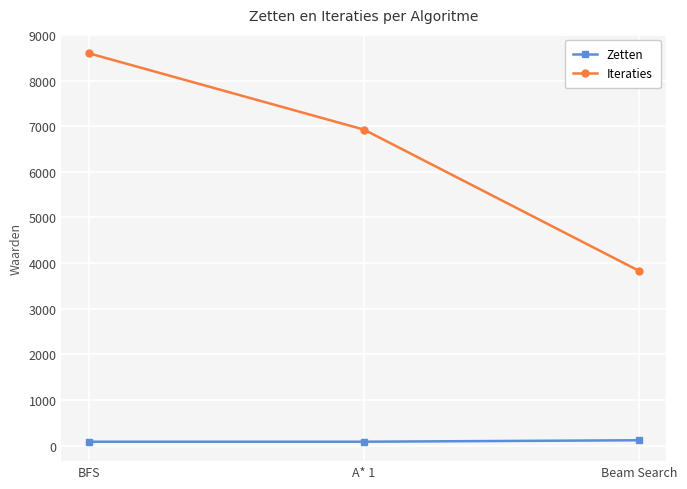

What position from the left is Beam Search?

3